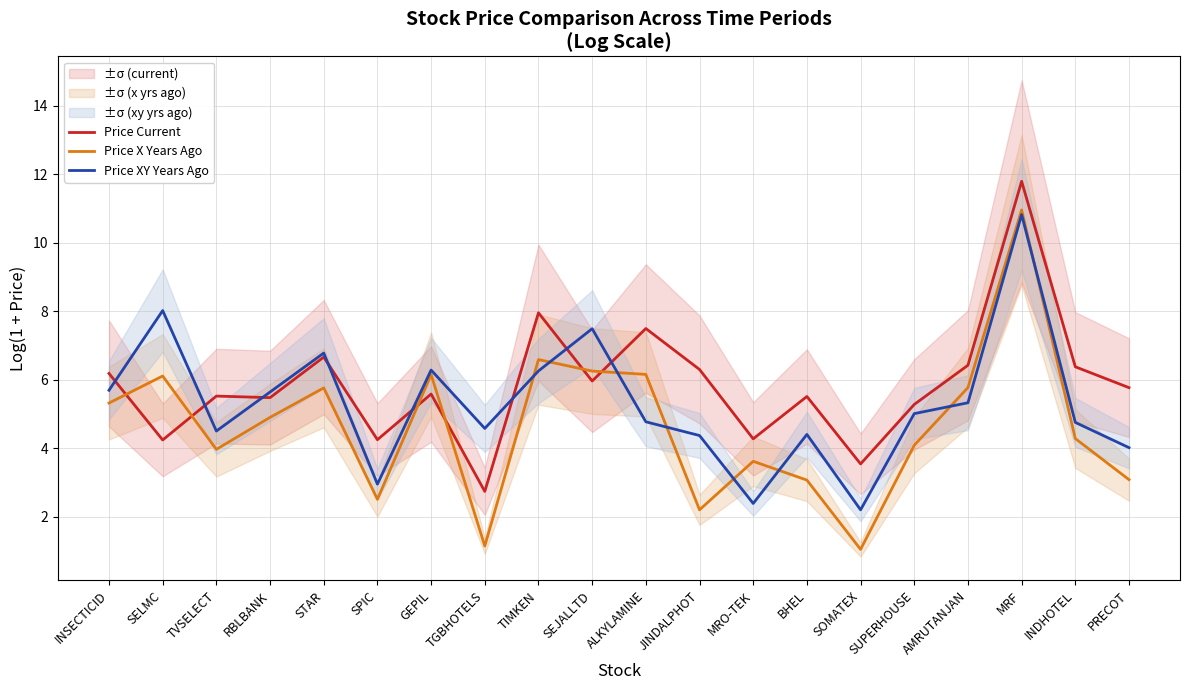

Which series ends up on top after the final intersection of Price XY Years Ago and Price X Years Ago?

Price XY Years Ago